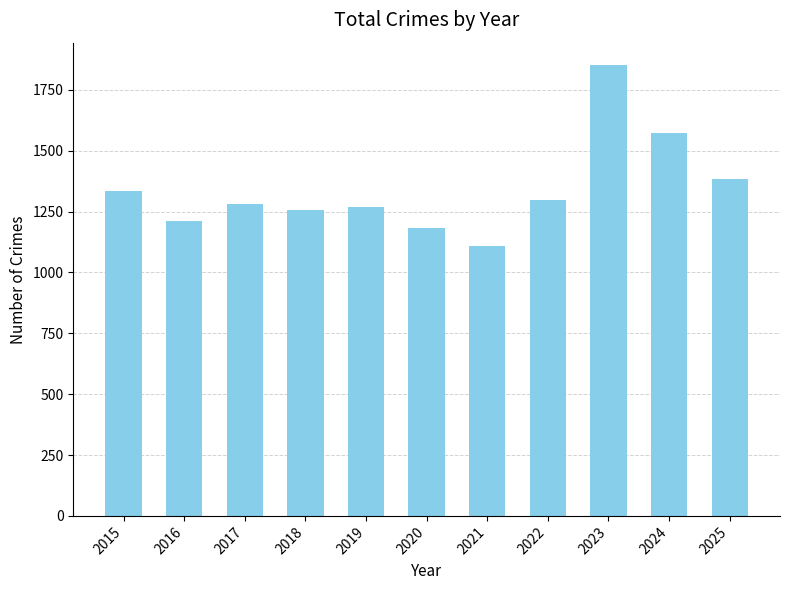

What value does the data have at 2022?

1298